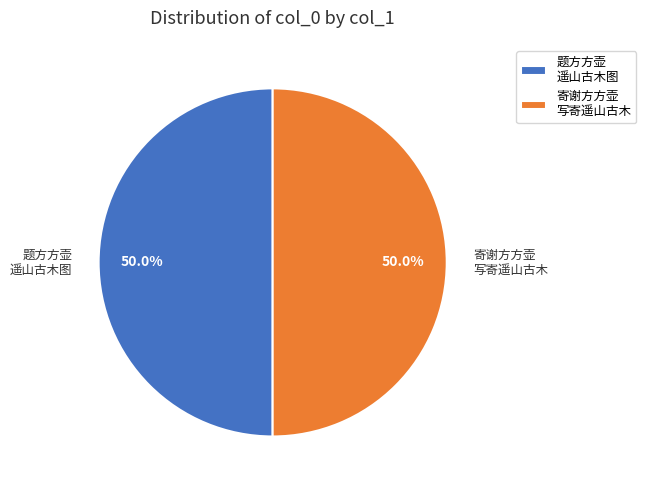

Which category accounts for the majority?

寄谢方方壶写寄遥山古木